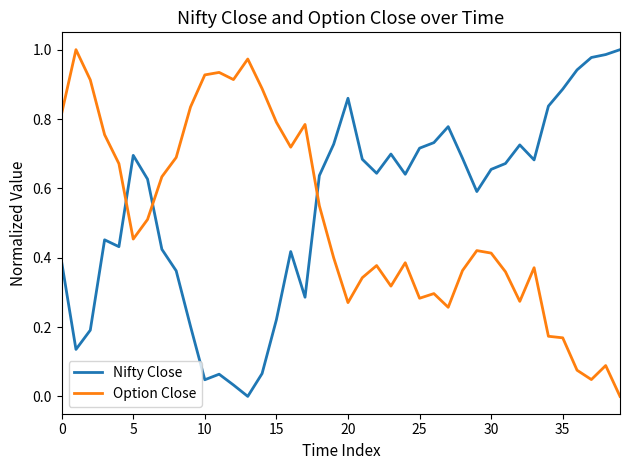

True or false: Nifty Close has more than 1 interior local peaks.

True